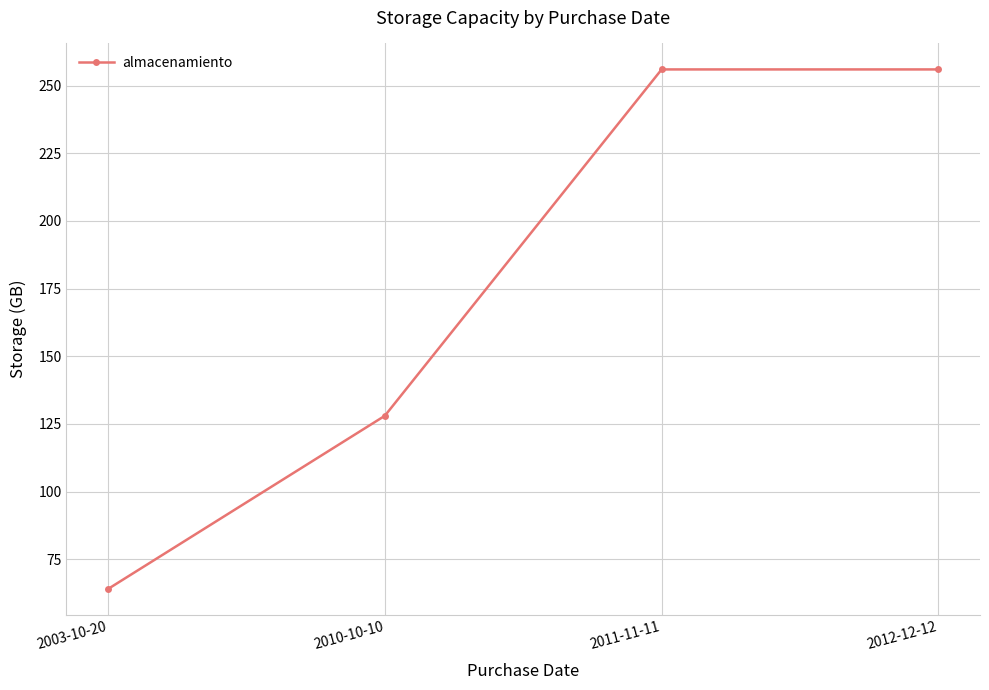

What is the sum of all values?

704